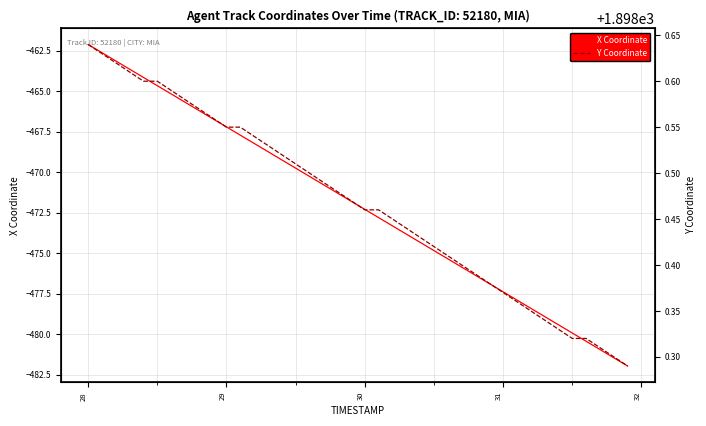

Where does the X Coordinate series first go above -471?

28